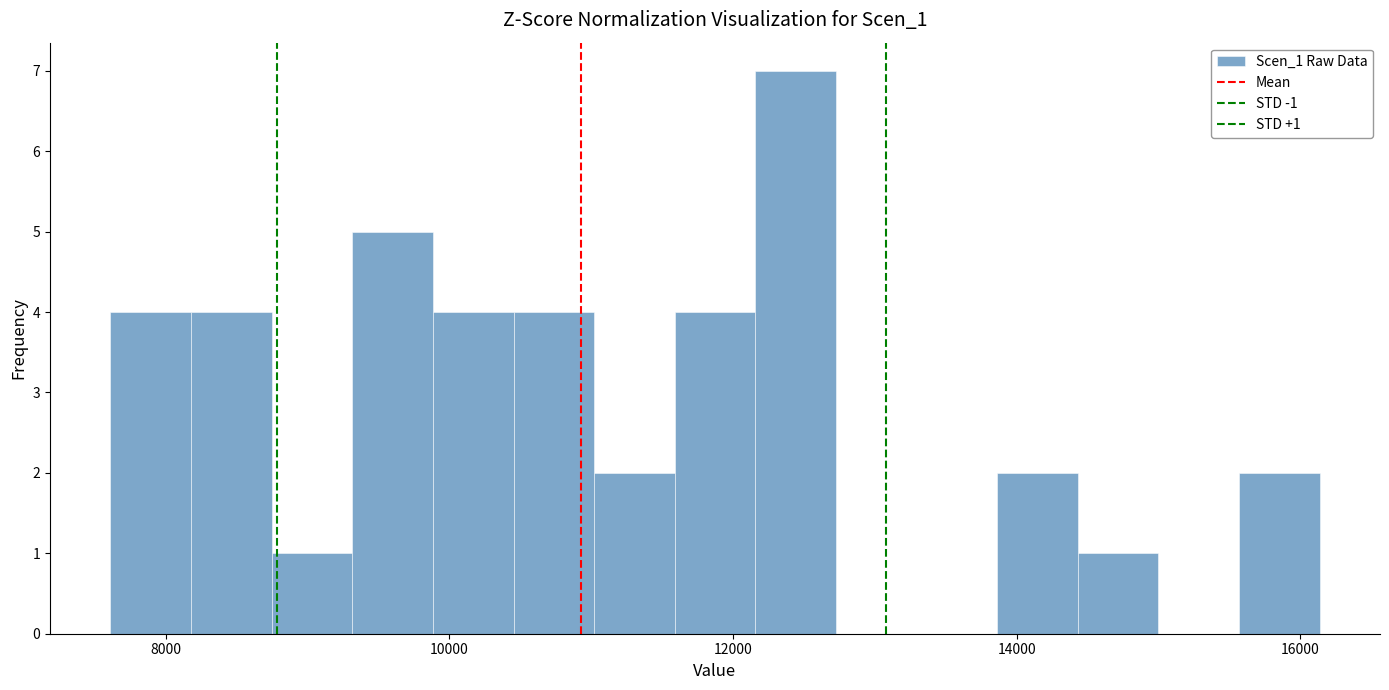

Around what value on the x-axis is the tallest bar? Give the approximate position of its centre, as read against the axis.

12400